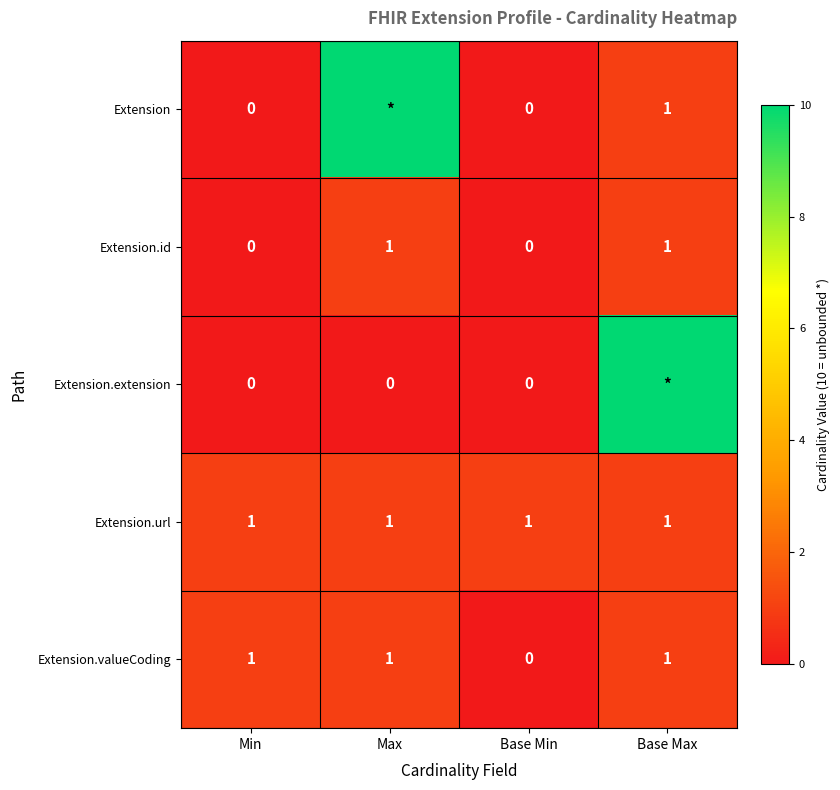

What is the difference between the Extension values at Base Min and Base Max?

1